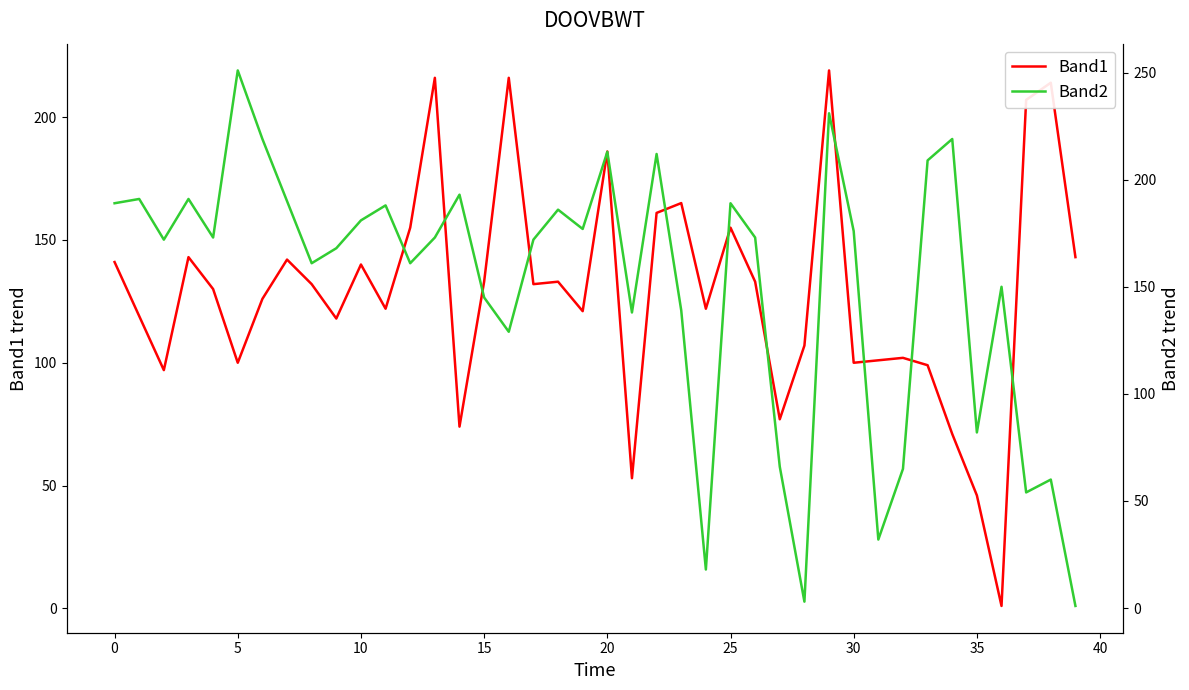

Between which two adjacent categories do Band2 and Band1 first intersect?

12 and 13